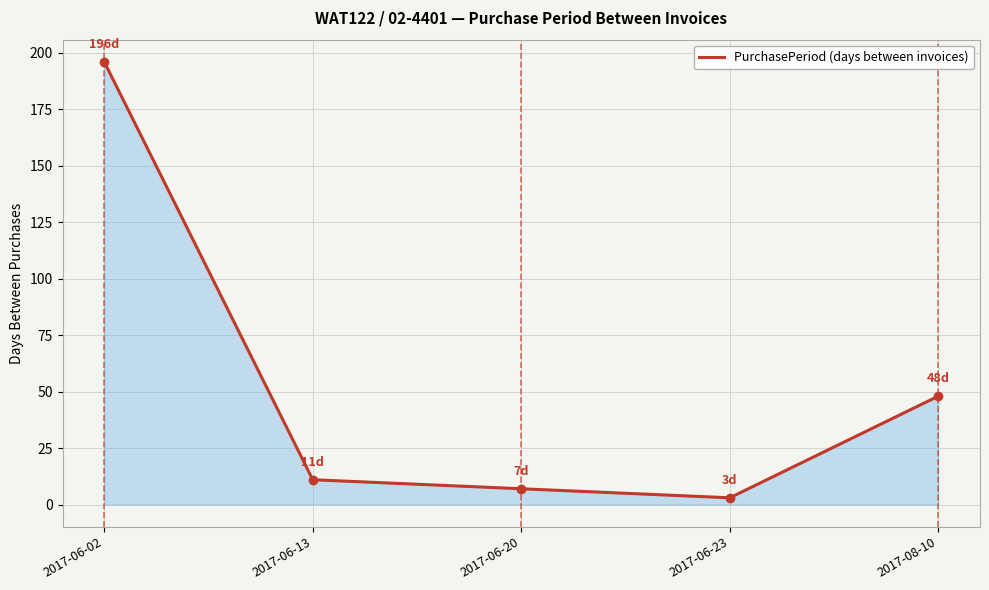

Reading left to right, list all the values displayed in this chart.

2017-06-02=196	2017-06-13=11	2017-06-20=7	2017-06-23=3	2017-08-10=48